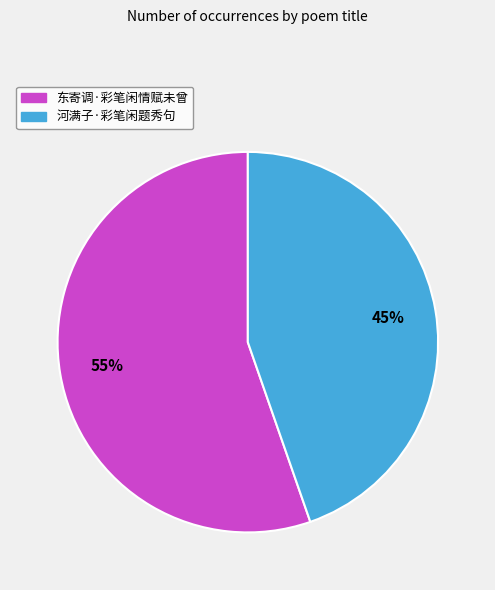

To the nearest percent, what portion does 河满子·彩笔闲题秀句 represent?

45%